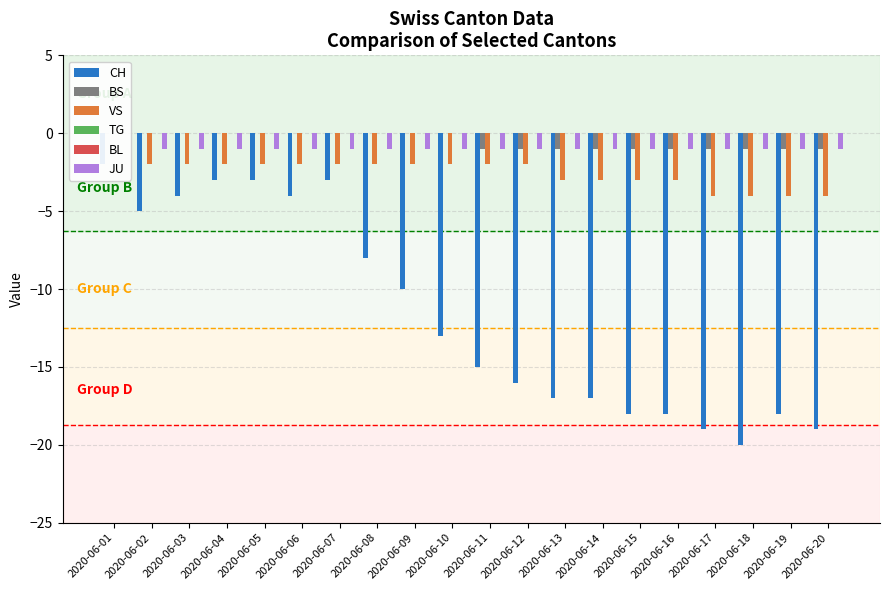

What is the sum of the JU values at 2020-06-19 and 2020-06-11?

-2